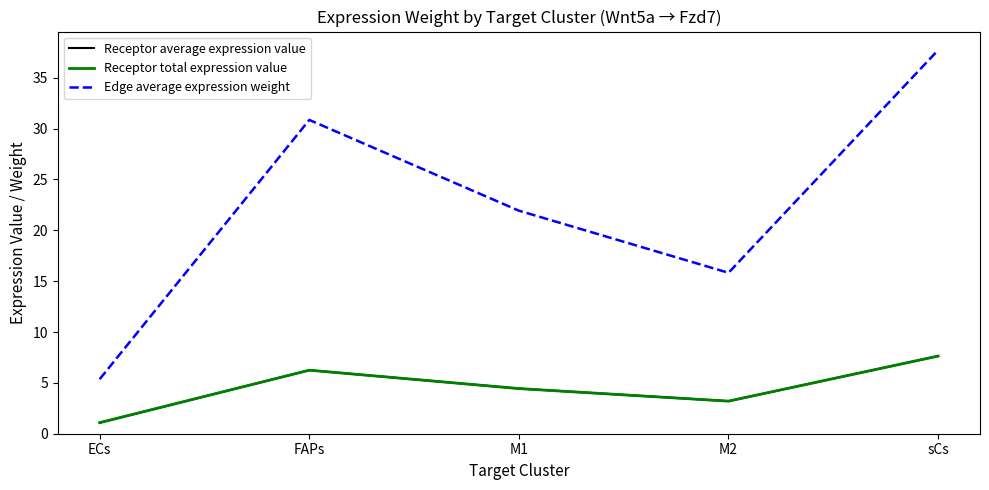

Is it true that Receptor total expression value equals 7.6 at sCs?

True